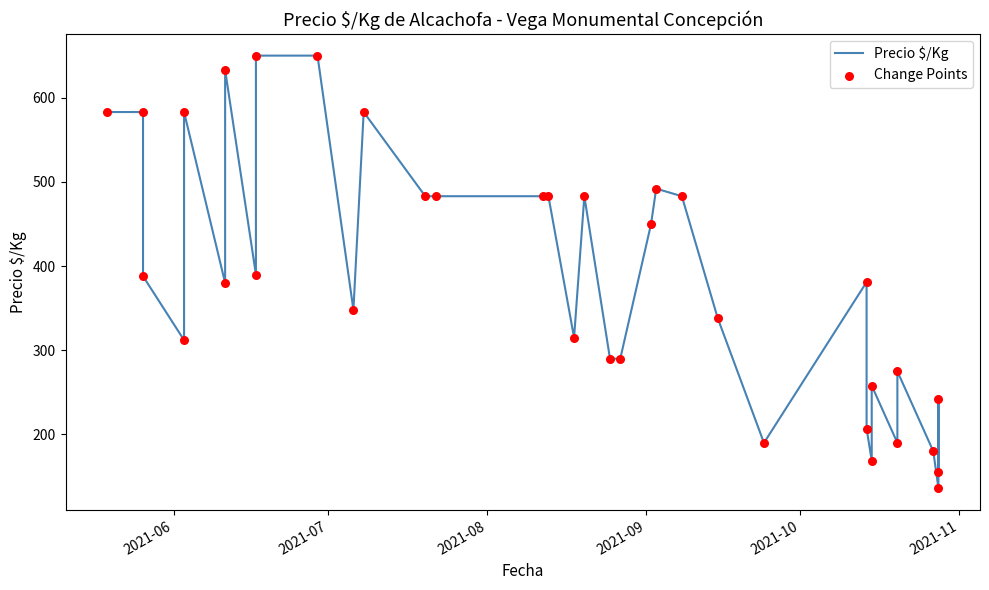

At how many categories does at least one series exceed 180?

31